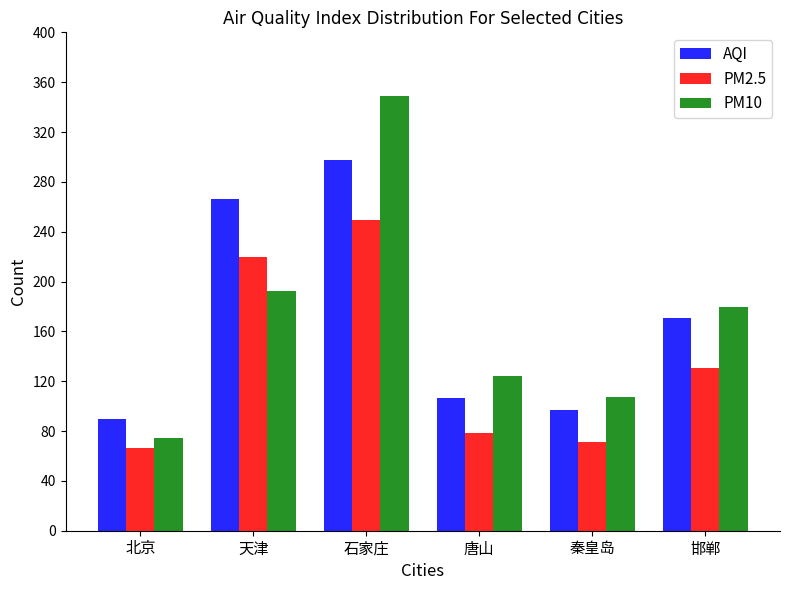

What is the label of the 5th bar from the left?

秦皇岛